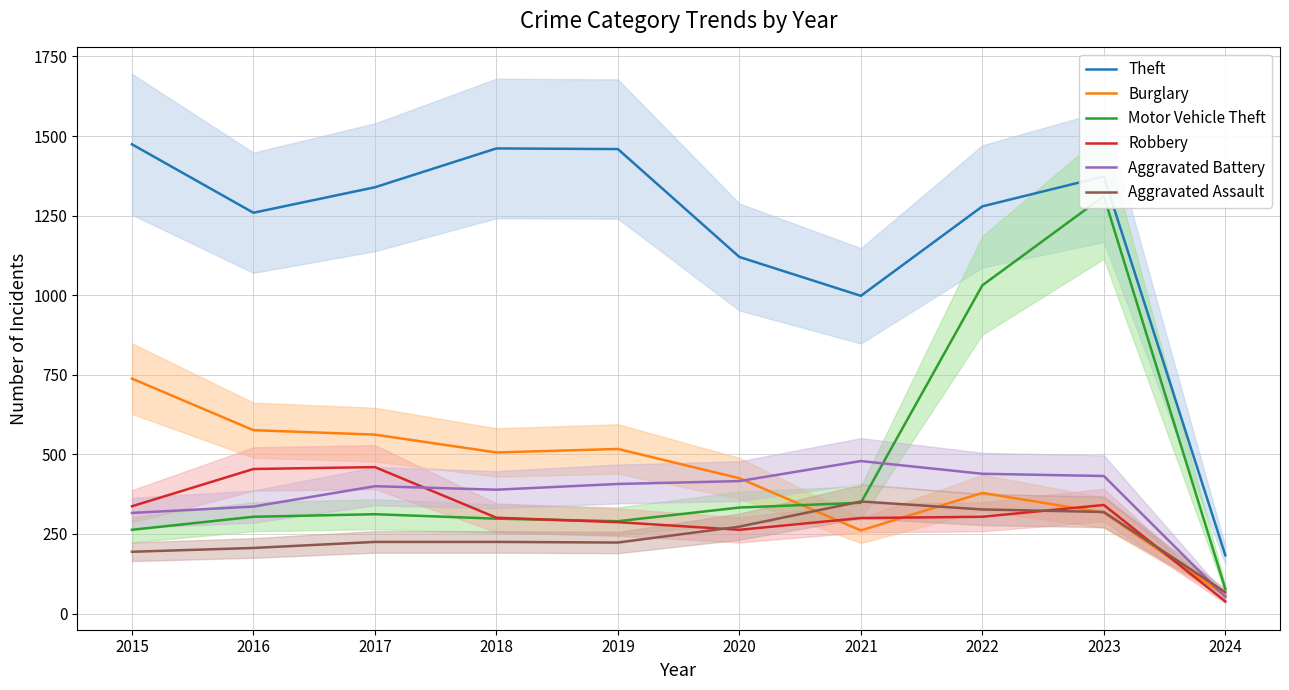

Which series has the largest range (max minus min)?

Theft